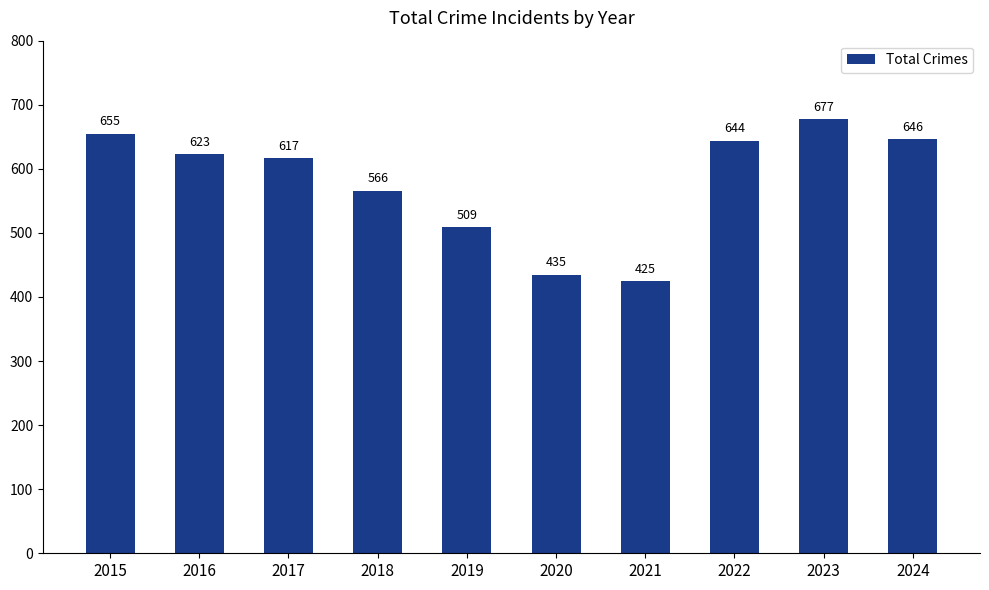

At which label is the value closest to 551?

2018